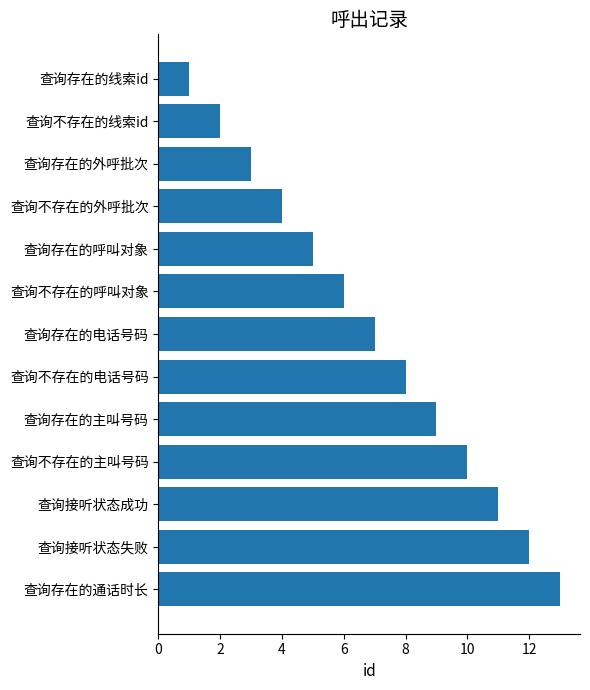

At which category does the chart reach its peak across all series?

查询存在的通话时长